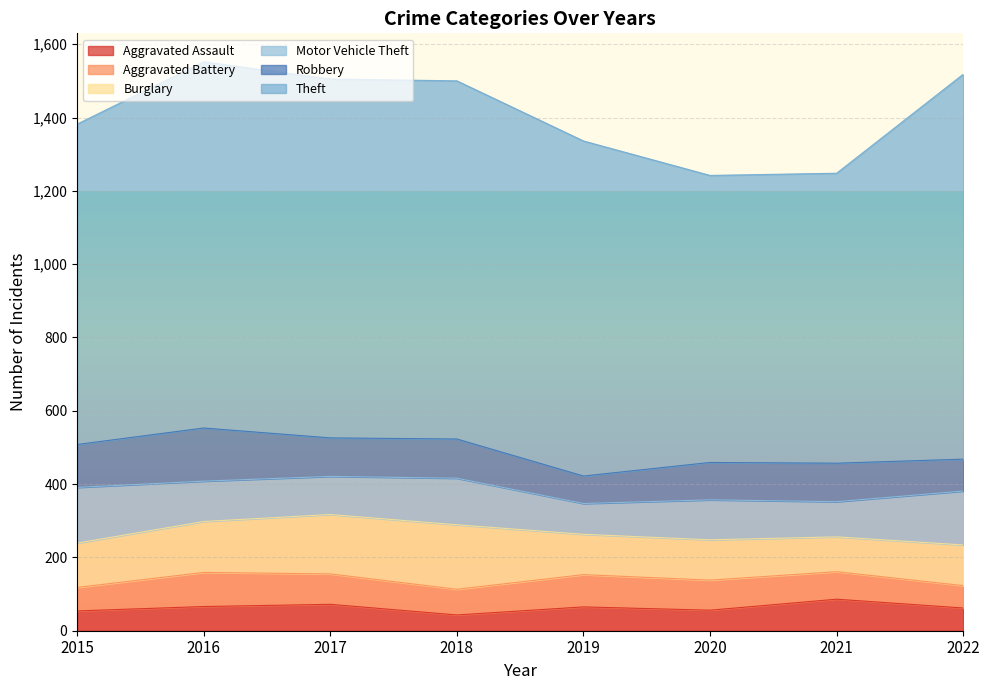

Reading left to right, list all the values displayed in this chart.

Aggravated Assault: 2015=54	2016=66	2017=72	2018=43	2019=65	2020=56	2021=86	2022=62
Aggravated Battery: 2015=64	2016=93	2017=83	2018=70	2019=88	2020=82	2021=75	2022=61
Burglary: 2015=121	2016=139	2017=162	2018=176	2019=110	2020=110	2021=95	2022=111
Motor Vehicle Theft: 2015=152	2016=110	2017=104	2018=127	2019=84	2020=109	2021=96	2022=147
Robbery: 2015=117	2016=145	2017=105	2018=107	2019=75	2020=102	2021=105	2022=87
Theft: 2015=874	2016=999	2017=979	2018=977	2019=914	2020=783	2021=791	2022=1050